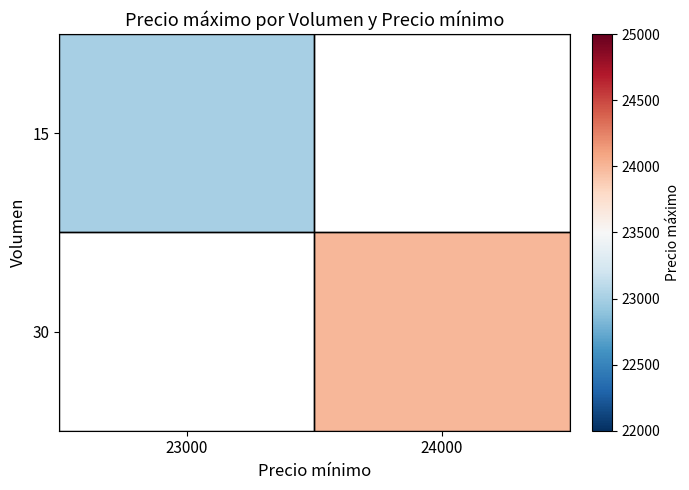

The 15 series shows 23000.0 at 23000. True or false?

True